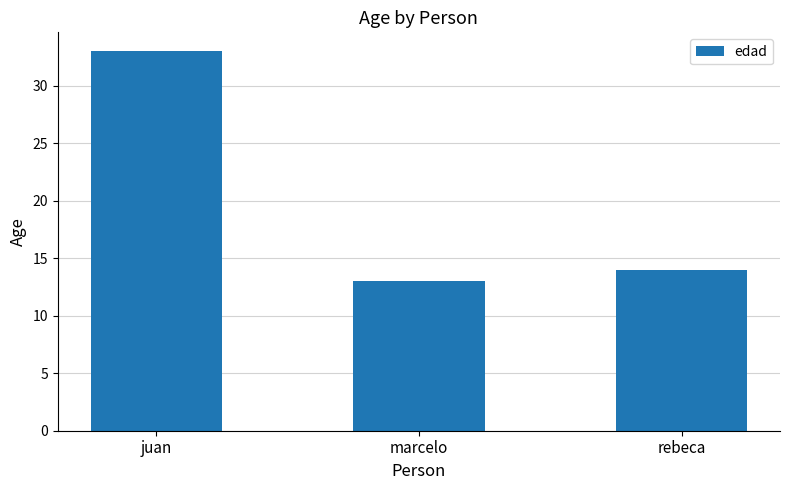

What is the smallest value displayed?

13